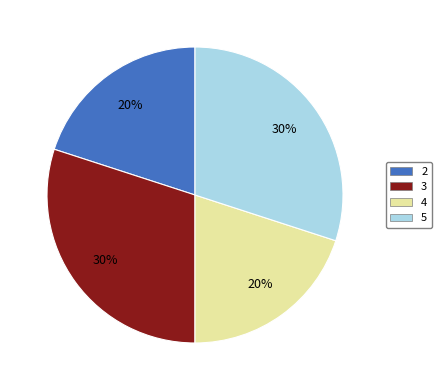

Is there any slice that represents more than half of the pie?

No